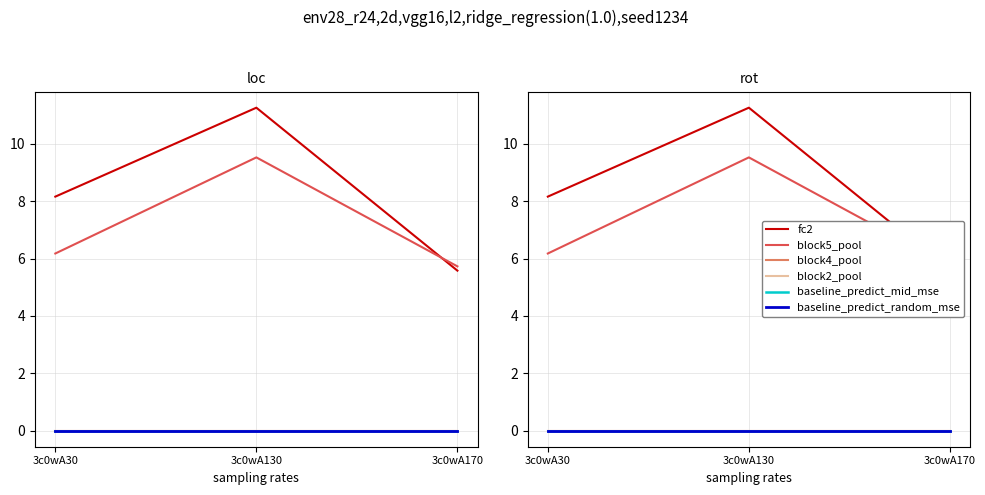

At 3c0wA30, list the series in order from largest to smallest.

fc2, block5_pool, block4_pool, block2_pool, baseline_predict_mid_mse, baseline_predict_random_mse